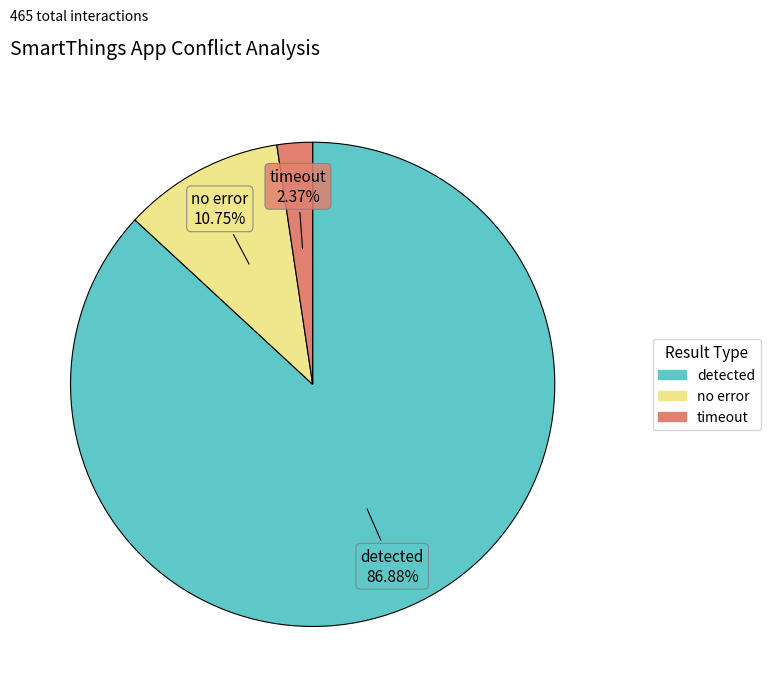

How much of the chart is everything except no error?

89.2%